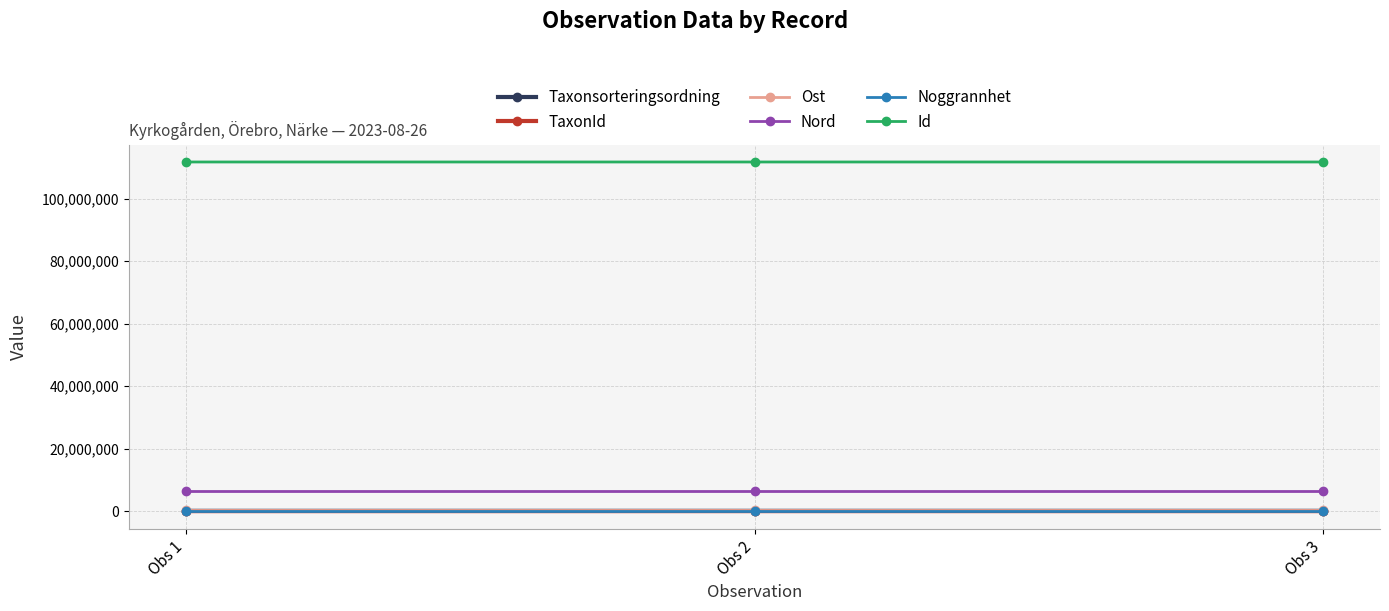

Is it true that Ost equals 516756 at Obs 3?

True